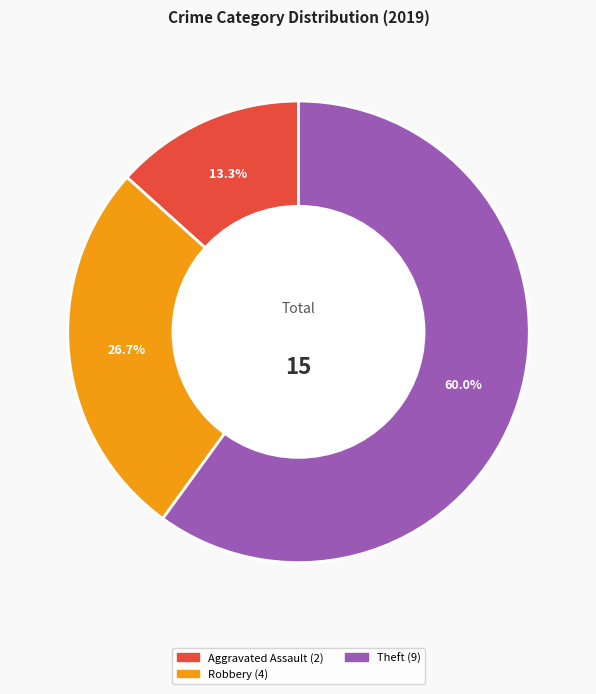

Does any single category account for the majority?

Yes